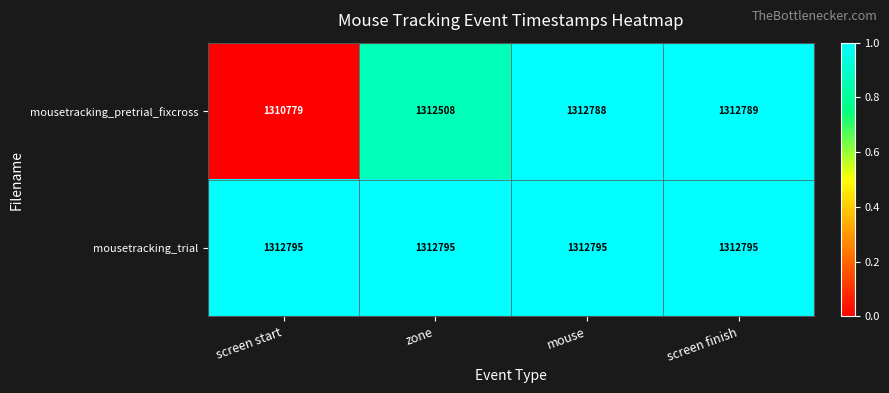

Reading right to left, transcribe all the data shown in this chart.

mousetracking_pretrial_fixcross: 1312789	1312788	1312508	1310779
mousetracking_trial: 1312795	1312795	1312795	1312795